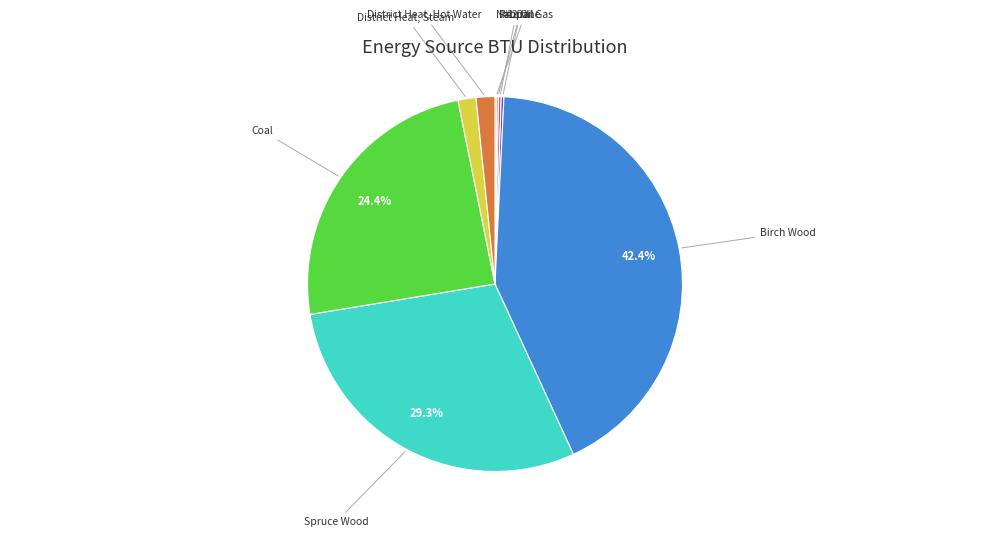

Does Birch Wood account for over 50% of the chart?

No